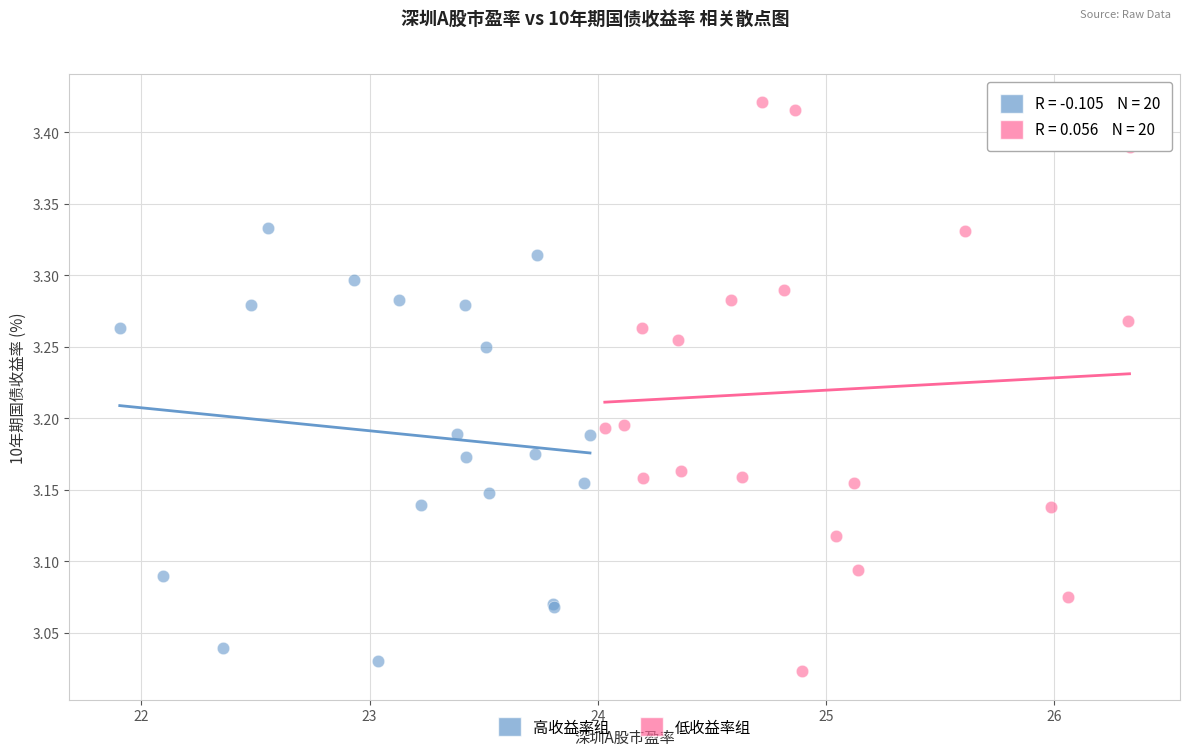

Which series contains the highest Y value?

低收益率组